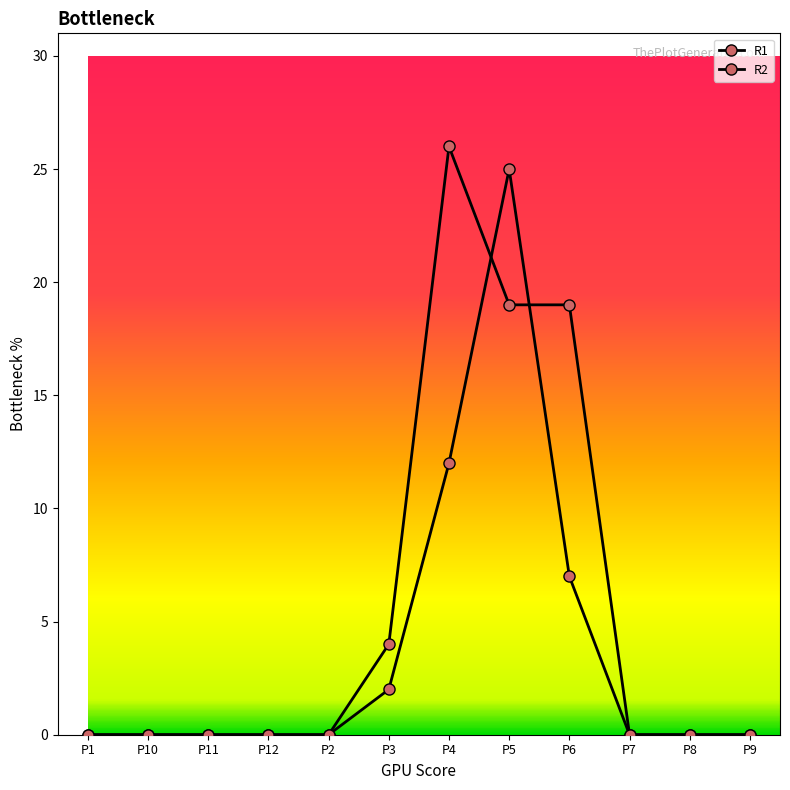

Does the chart have visible grid lines?

No